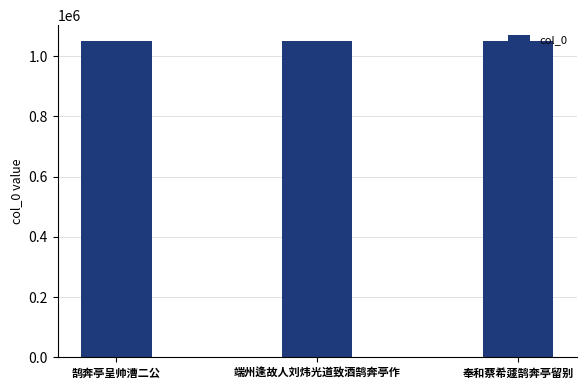

What is the difference between the values at 鹄奔亭呈帅漕二公 and 奉和蔡希蘧鹄奔亭留别?

278